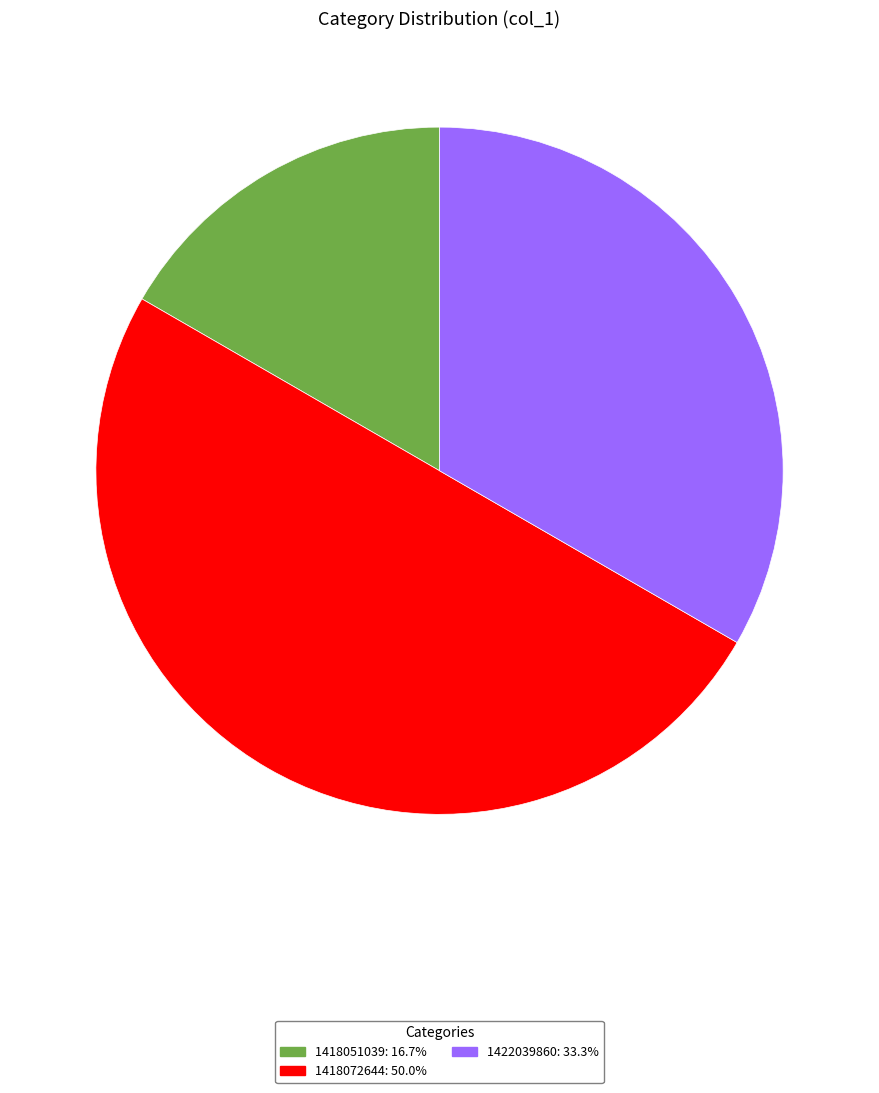

Is 1418051039: 16.7% the majority of the pie?

No